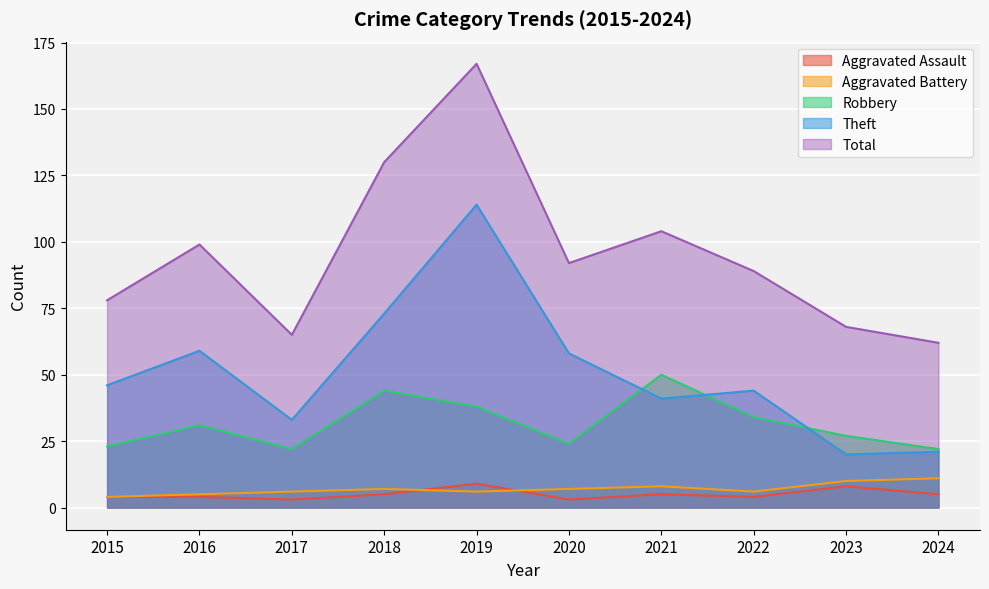

What is the value of the Total point at the 5th from the left?

167